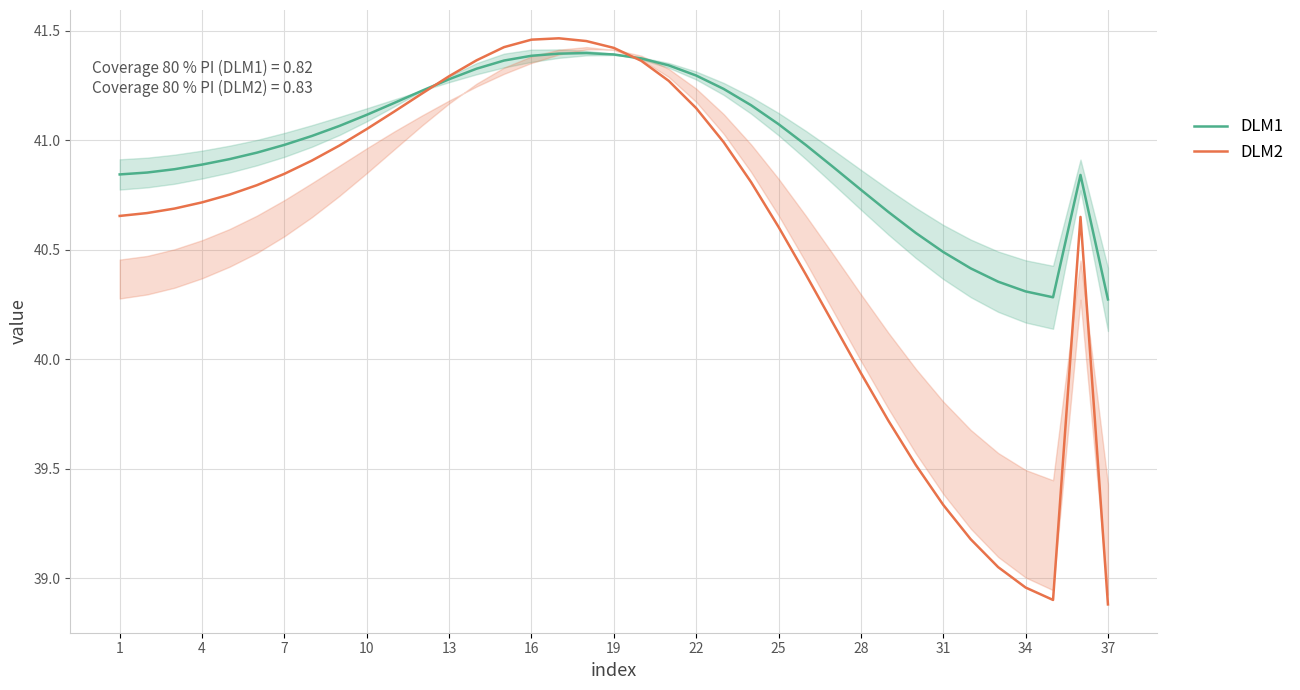

True or false: DLM2 and DLM1 intersect in this chart.

True